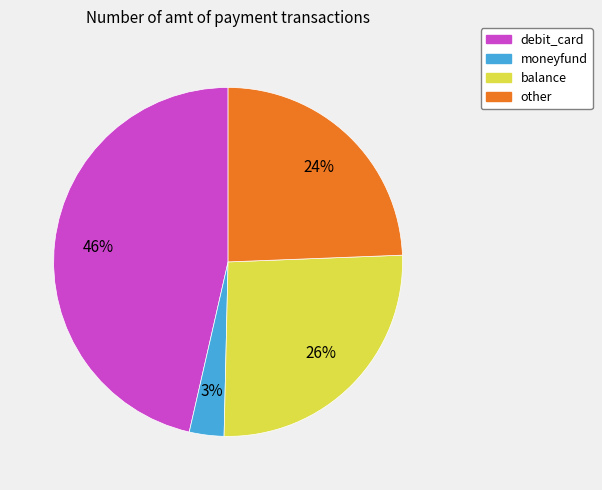

Does any single category account for the majority?

No